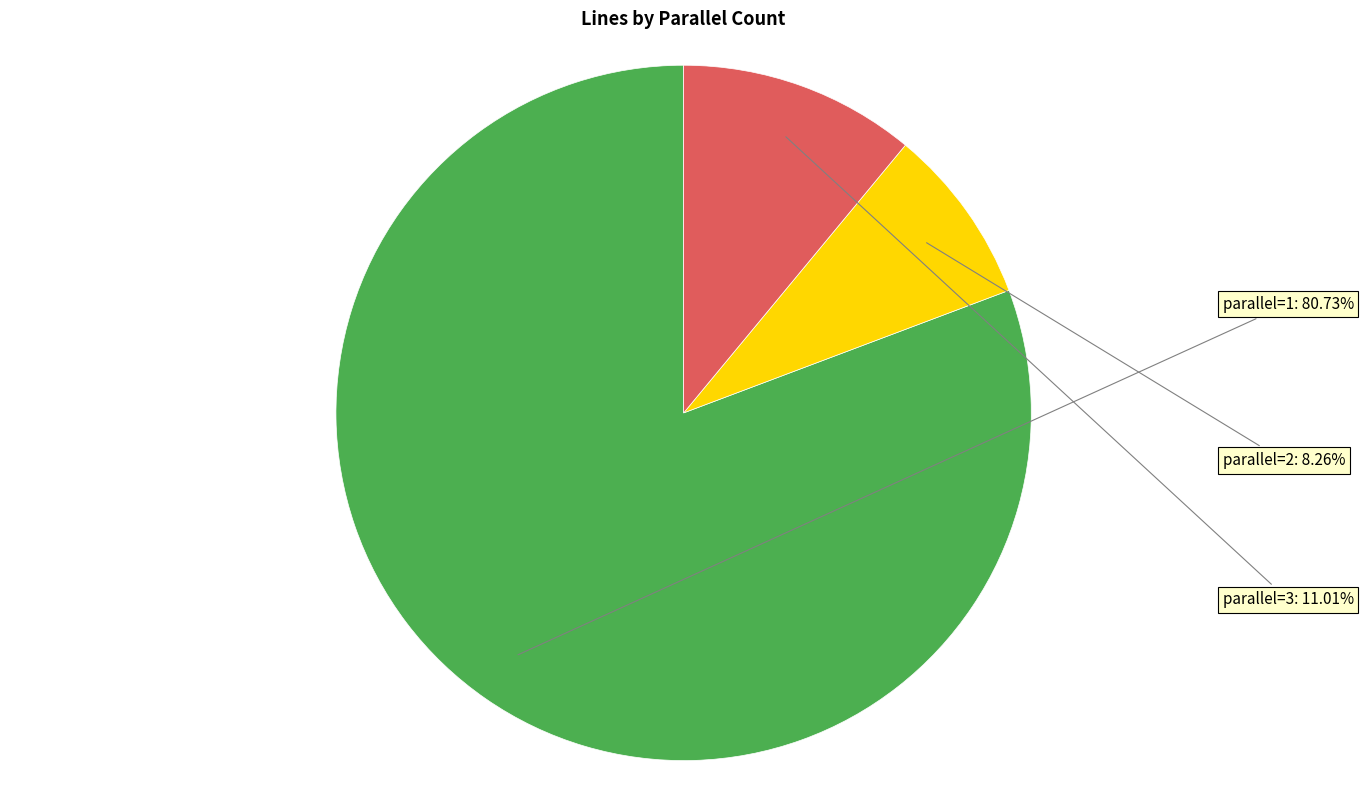

To the nearest percent, what portion does parallel=1 represent?

81%